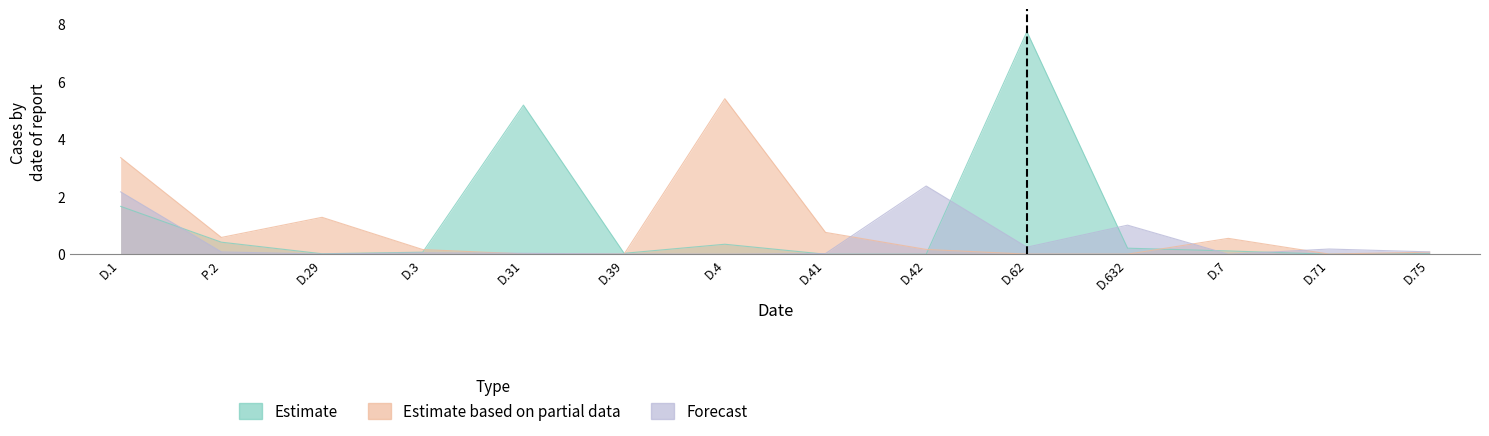

What is the difference between the maximum and minimum values in the Estimate based on partial data series?

5.4